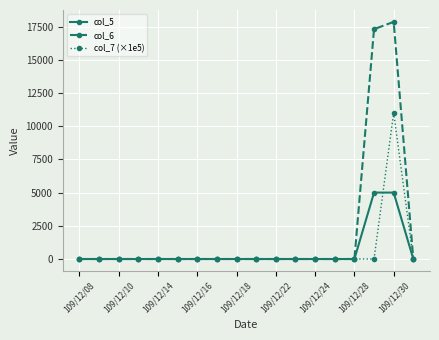

List the series in order of their peak value, lowest first.

col_5, col_7 (×1e5), col_6